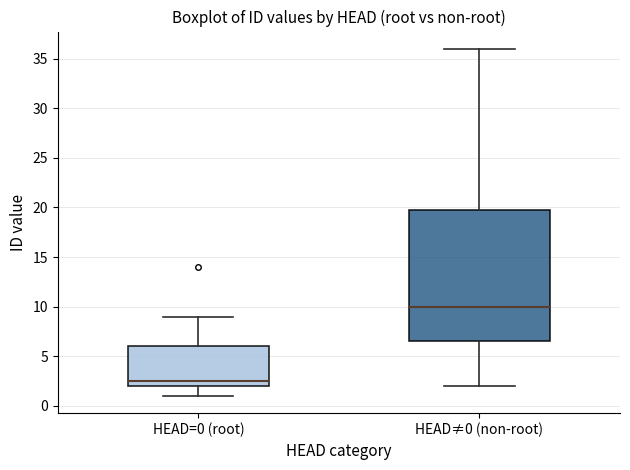

Reading left to right, transcribe this box plot: for each box, give where its median line is, the range the box spans, and where its two whiskers end, as read against the y-axis. The values are not printed on the chart, so give them approximately, as read against the axis.

HEAD=0 (root): median 2.5, box 2.0 to 6.0, whiskers 1.0 to 9.0
HEAD≠0 (non-root): median 10.0, box 6.5 to 20.0, whiskers 2.0 to 36.0